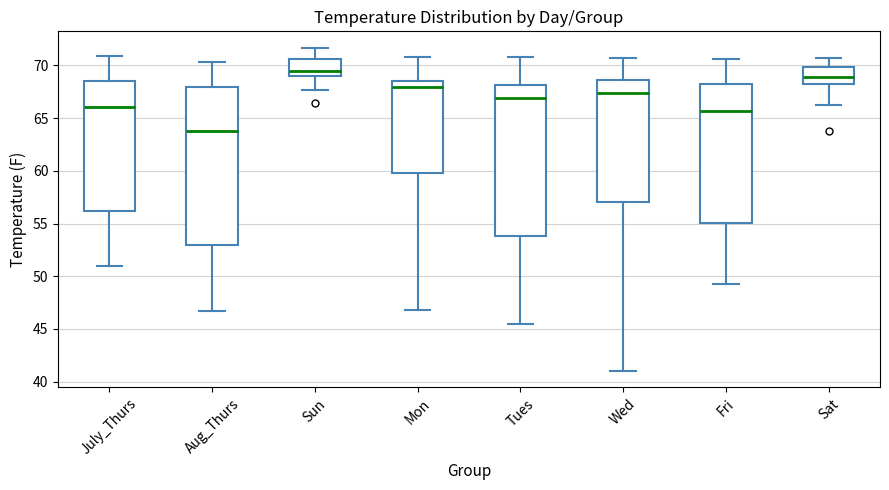

Reading left to right, read every box against the y-axis: the position of its median line, the range the box covers, and the ends of its whiskers. The values are not printed on the chart, so give them approximately, as read against the axis.

July_Thurs: median 66.0, box 56.0 to 68.5, whiskers 51.0 to 71.0
Aug_Thurs: median 64.0, box 53.0 to 68.0, whiskers 46.5 to 70.5
Sun: median 69.5, box 69.0 to 70.5, whiskers 67.5 to 71.5
Mon: median 68.0, box 60.0 to 68.5, whiskers 47.0 to 71.0
Tues: median 67.0, box 54.0 to 68.0, whiskers 45.5 to 71.0
Wed: median 67.5, box 57.0 to 68.5, whiskers 41.0 to 70.5
Fri: median 65.5, box 55.0 to 68.5, whiskers 49.5 to 70.5
Sat: median 69.0, box 68.5 to 70.0, whiskers 66.0 to 70.5